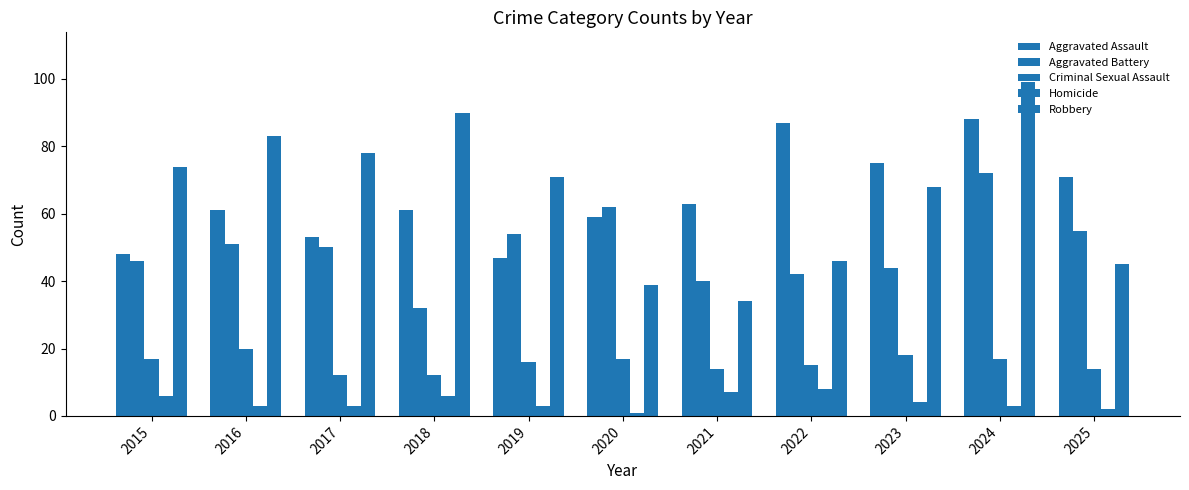

What is the sum of all Robbery values?

727